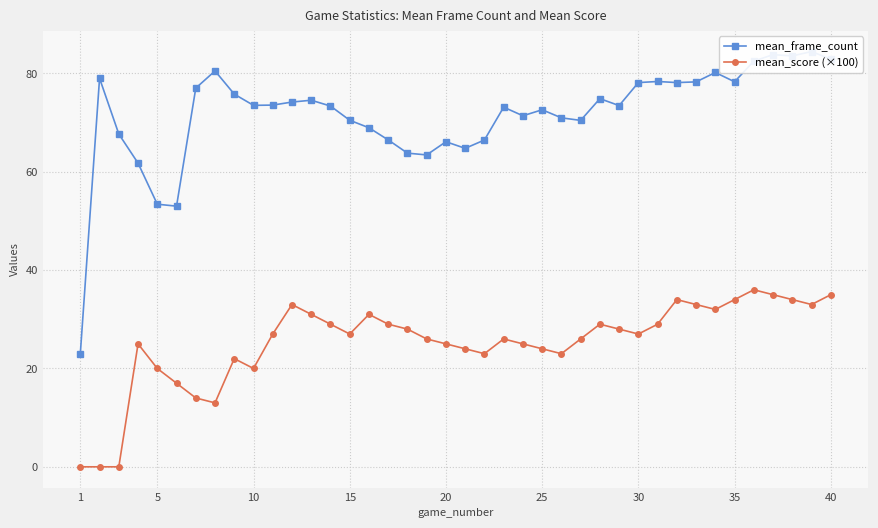

Which series has the largest total across all categories?

mean_frame_count